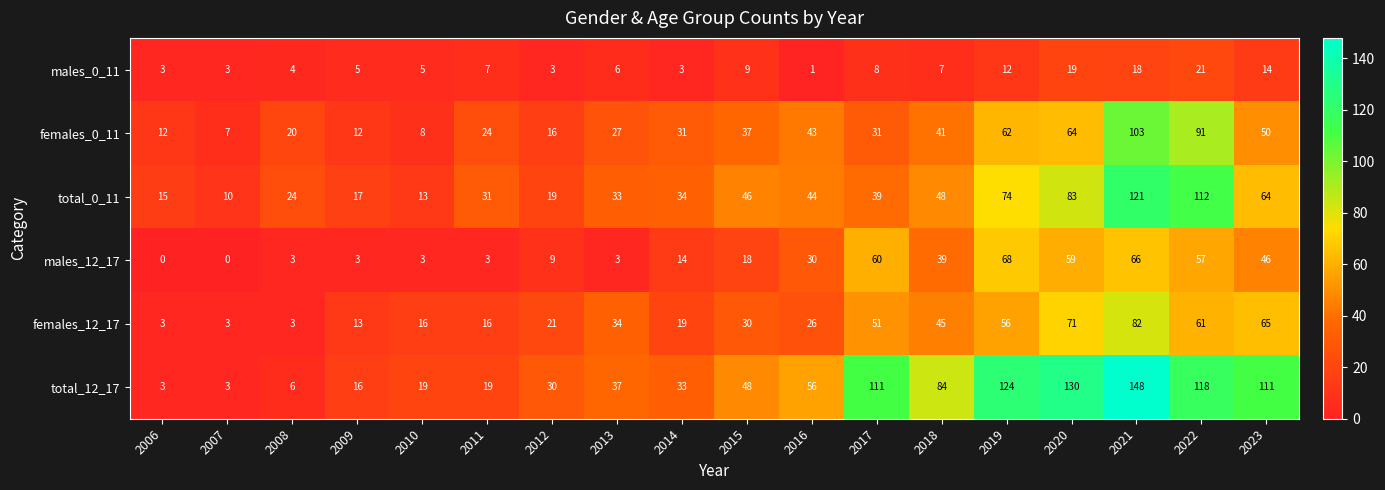

Which series has the largest range (max minus min)?

total_12_17